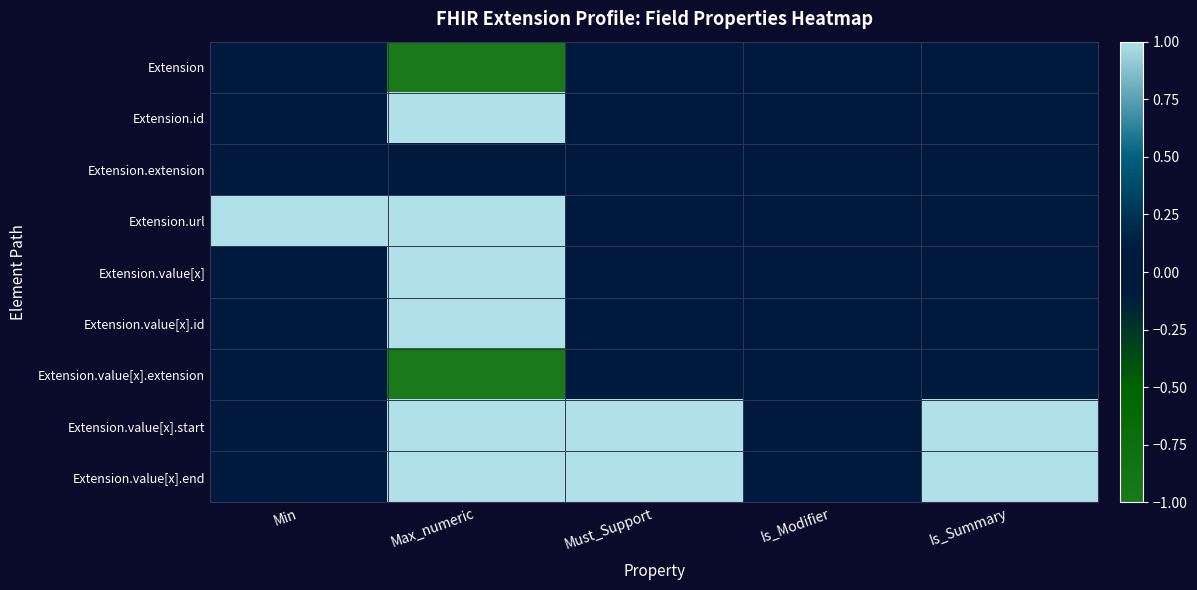

Which series has the largest range (max minus min)?

Extension